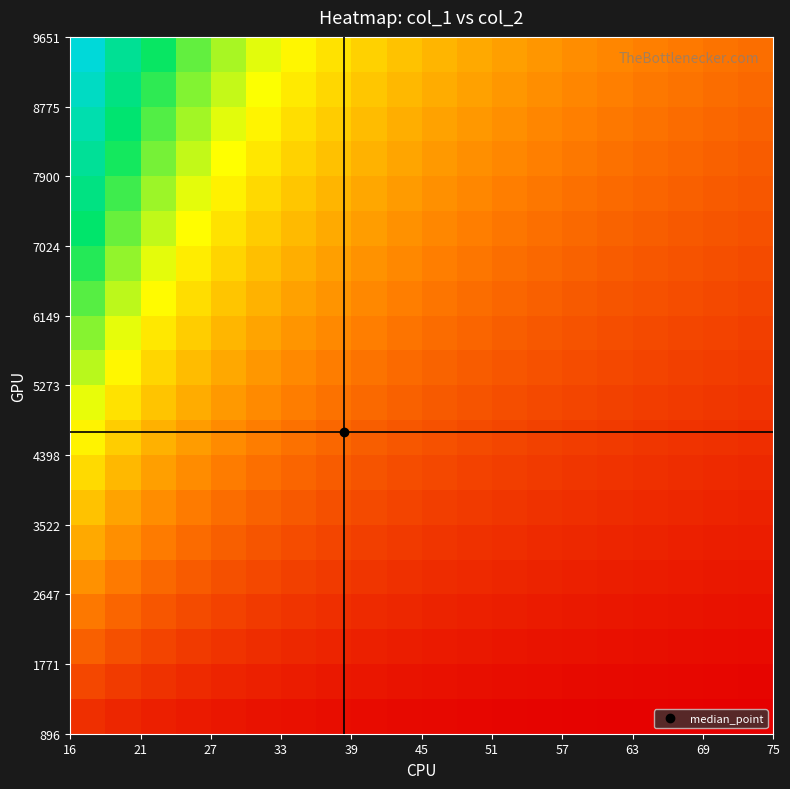

How many categories are shown in the chart?

20